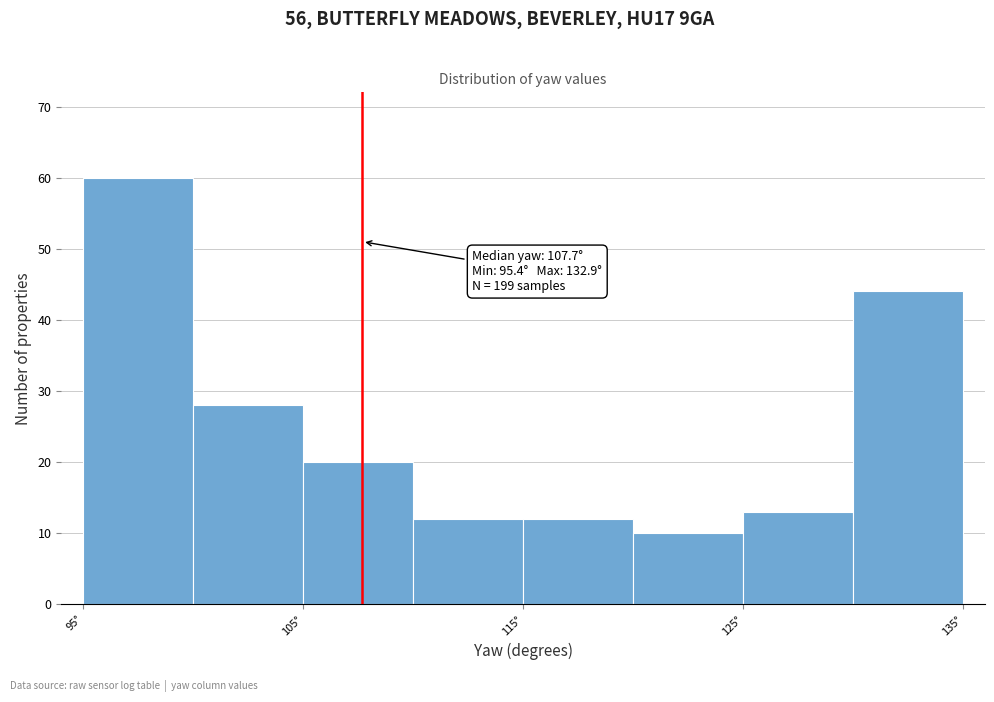

Which range on the x-axis has the tallest bar?

95 to 100